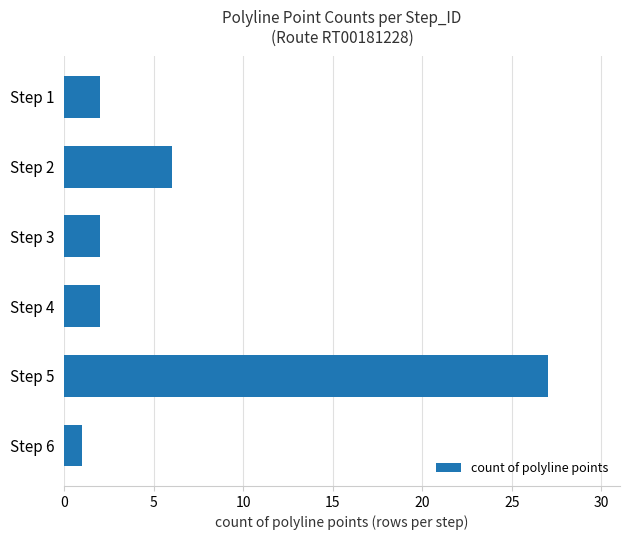

What is the change in value from Step 1 to Step 2?

+4